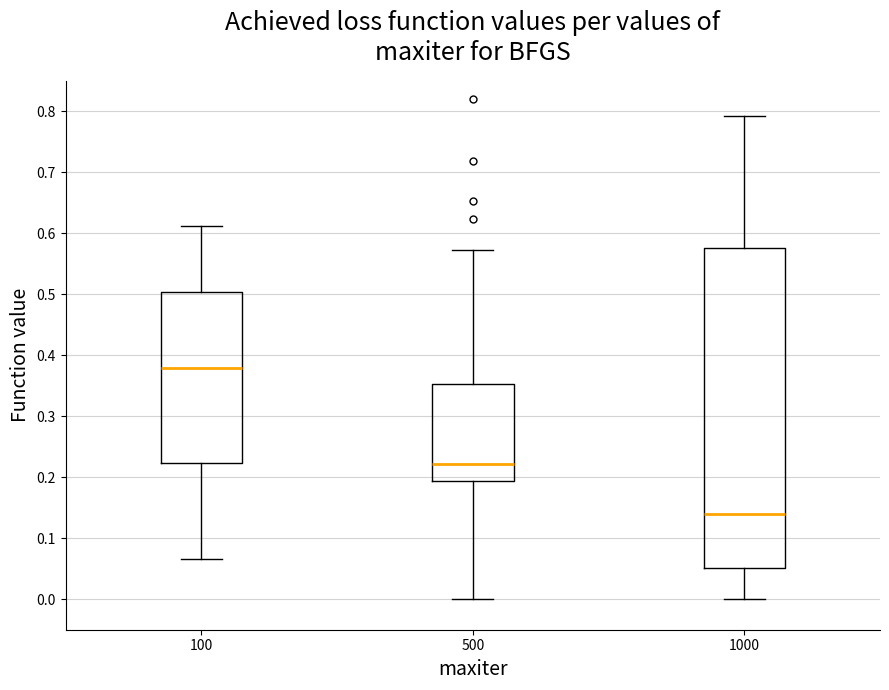

Reading left to right, read every box against the y-axis: the position of its median line, the range the box covers, and the ends of its whiskers. The values are not printed on the chart, so give them approximately, as read against the axis.

100: median 0.38, box 0.22 to 0.50, whiskers 0.07 to 0.61
500: median 0.22, box 0.19 to 0.35, whiskers 0.00 to 0.57
1000: median 0.14, box 0.05 to 0.58, whiskers 0.00 to 0.79